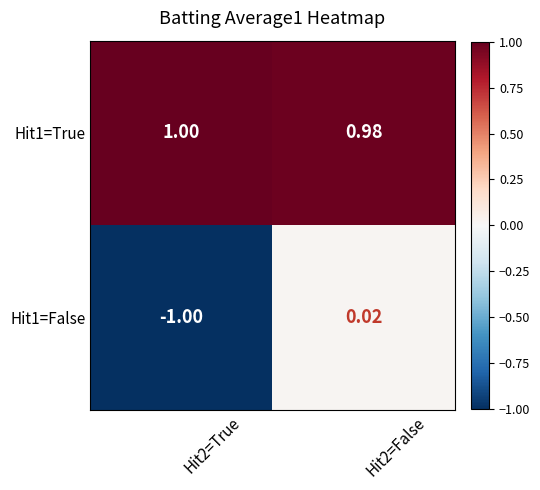

What is the minimum value shown in the chart?

-1.0